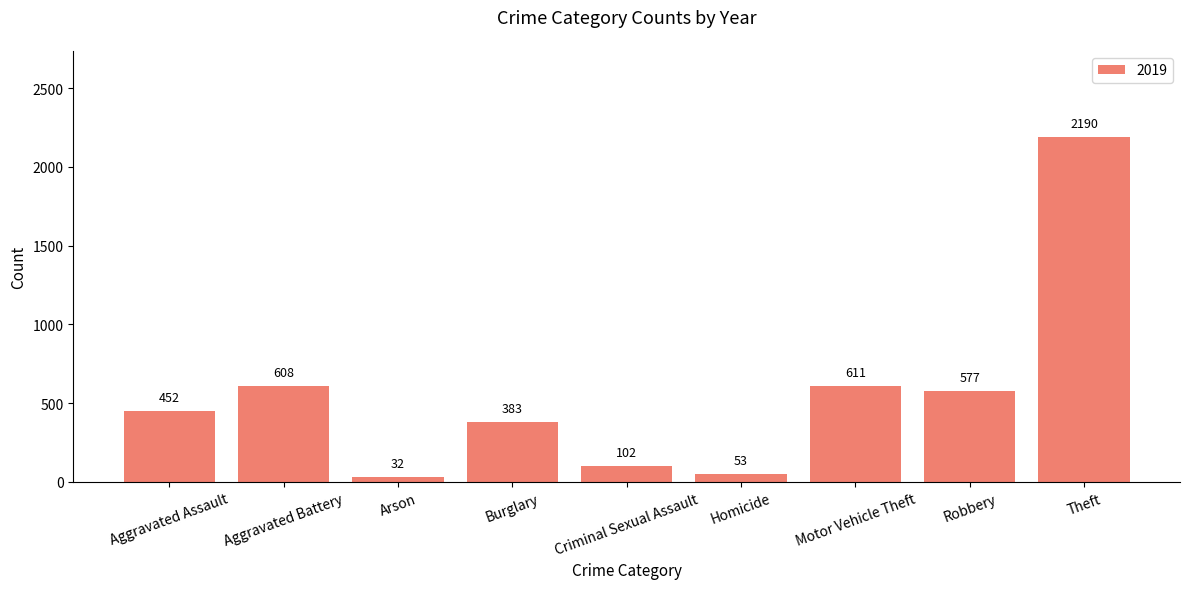

How many bars are there in total?

9